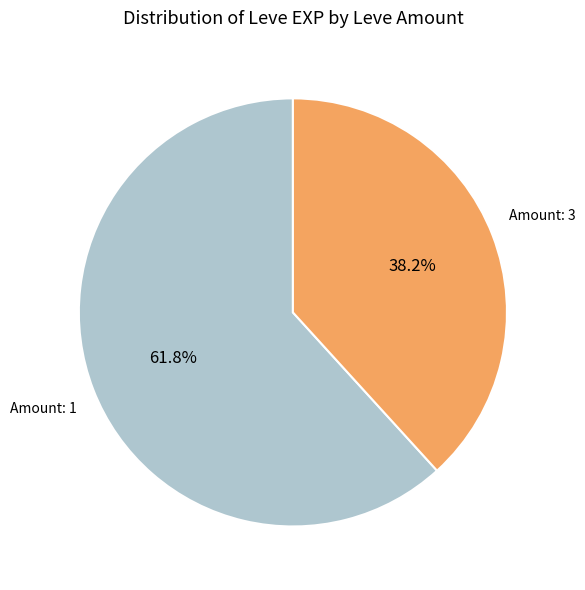

Approximately how many times larger is the value at Amount: 3 compared to Amount: 1?

0.6